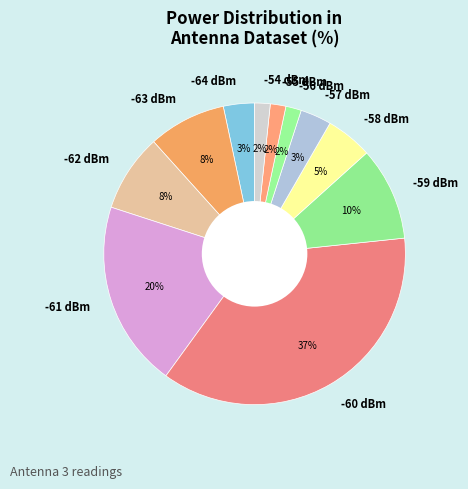

What percentage is the -61 slice, to the nearest percent?

20%